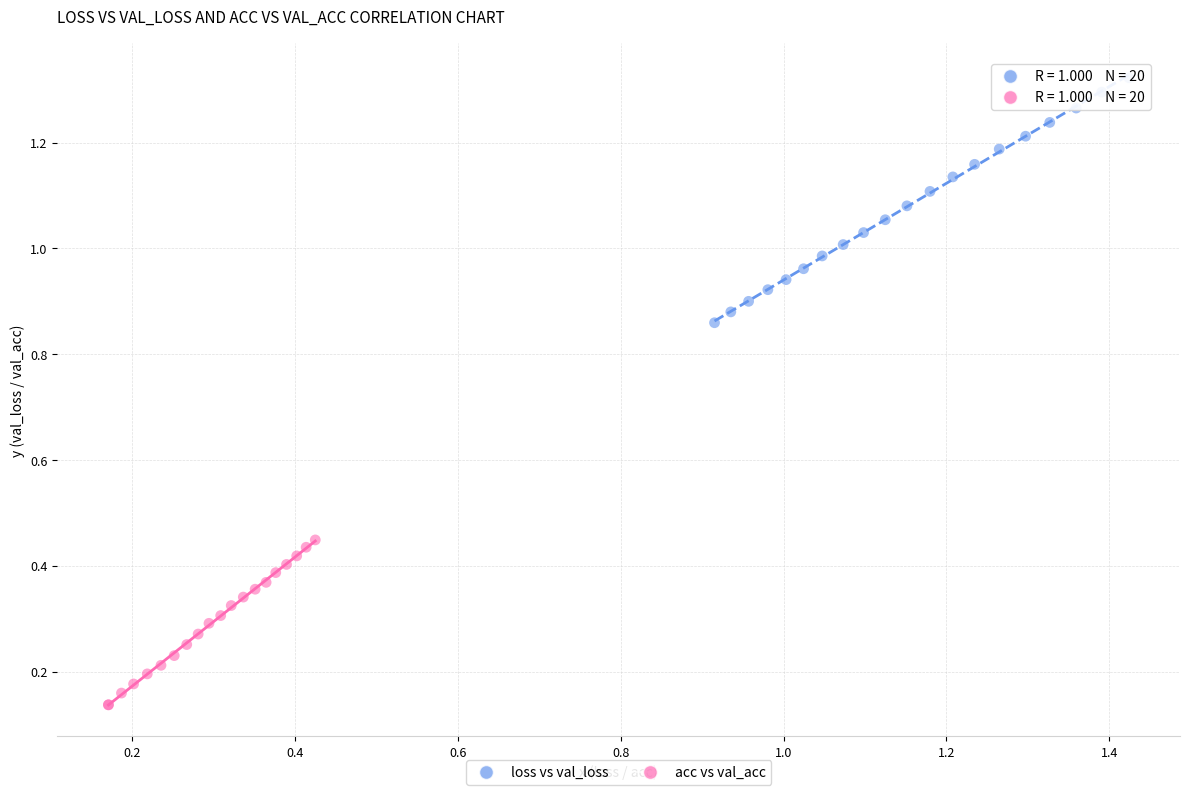

Which series has the largest Y range (max minus min)?

loss vs val_loss